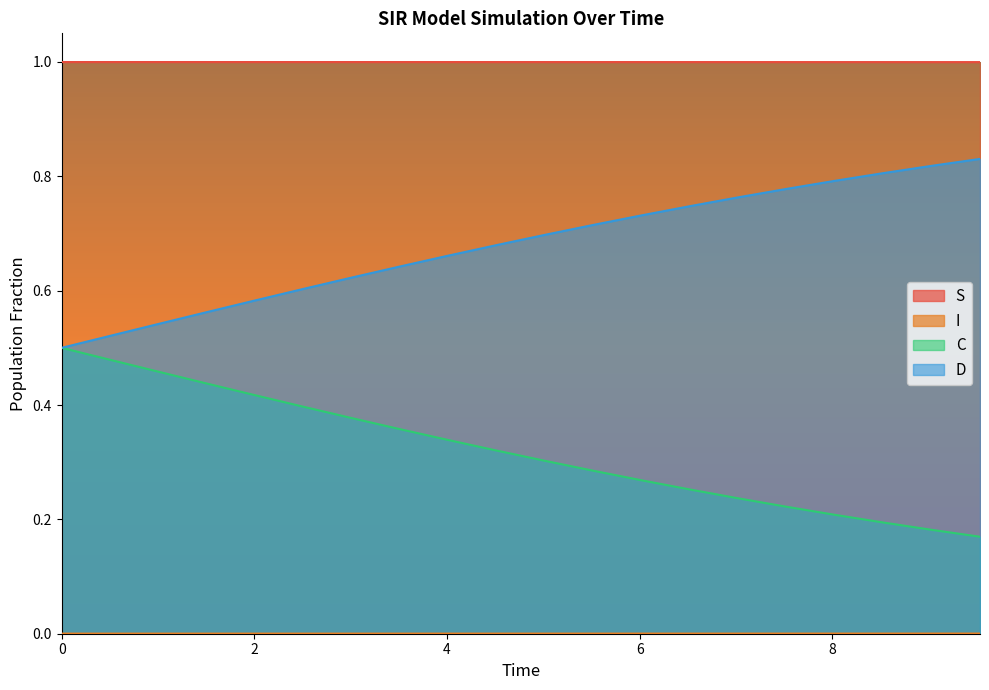

Reading left to right, what are all the values shown in this chart?

S: 0.0	0.0	0.0	0.0	0.0	0.0	0.0	0.0	0.0	0.0	0.0	0.0	0.0	0.0	0.0	0.0	0.0	0.0	0.0	0.0
I: 1.0	1.0	1.0	1.0	1.0	1.0	1.0	1.0	1.0	1.0	1.0	1.0	1.0	1.0	1.0	1.0	1.0	1.0	1.0	1.0
C: 0.5	0.5	0.5	0.4	0.4	0.4	0.4	0.4	0.3	0.3	0.3	0.3	0.3	0.3	0.2	0.2	0.2	0.2	0.2	0.2
D: 0.5	0.5	0.5	0.6	0.6	0.6	0.6	0.6	0.7	0.7	0.7	0.7	0.7	0.7	0.8	0.8	0.8	0.8	0.8	0.8